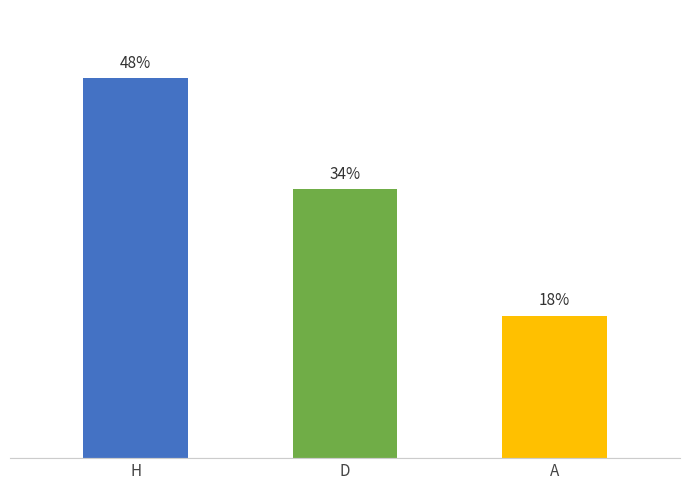

Between D and A, which is larger?

D